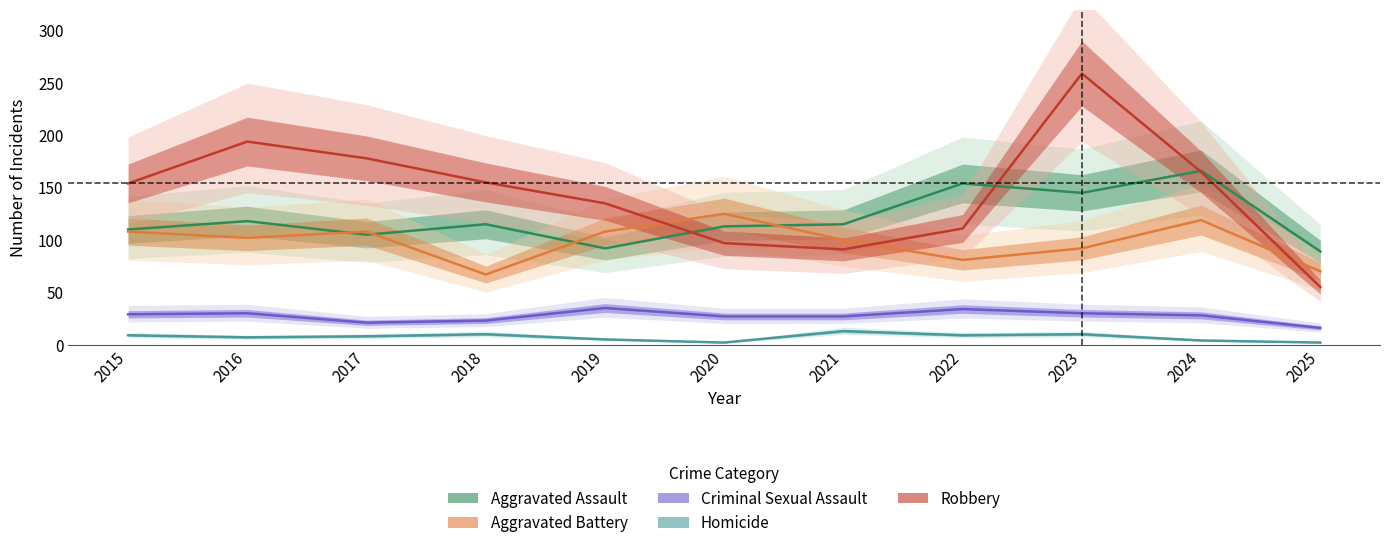

True or false: Homicide and Aggravated Battery cross at least once.

False